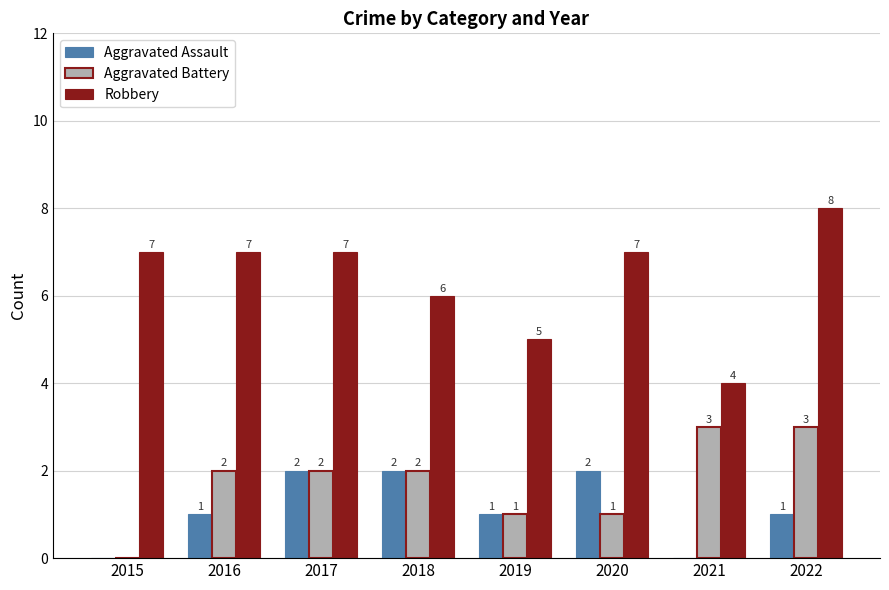

How many Robbery values are between 6 and 7?

5